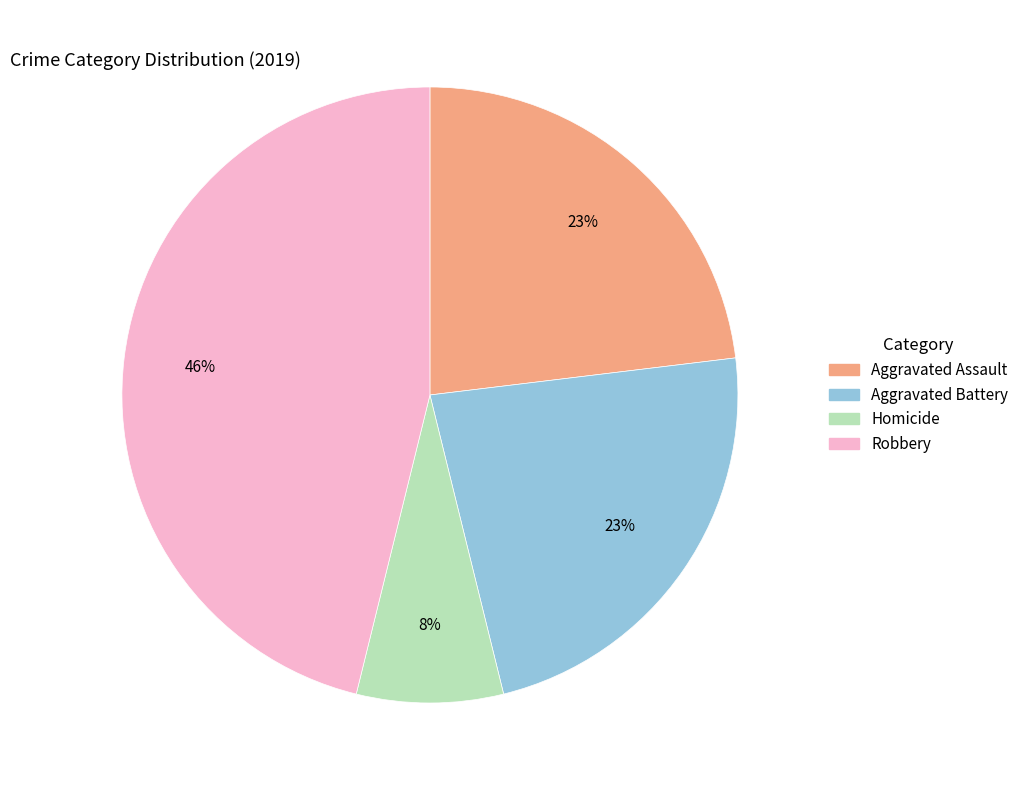

Is there any slice that represents more than half of the pie?

No